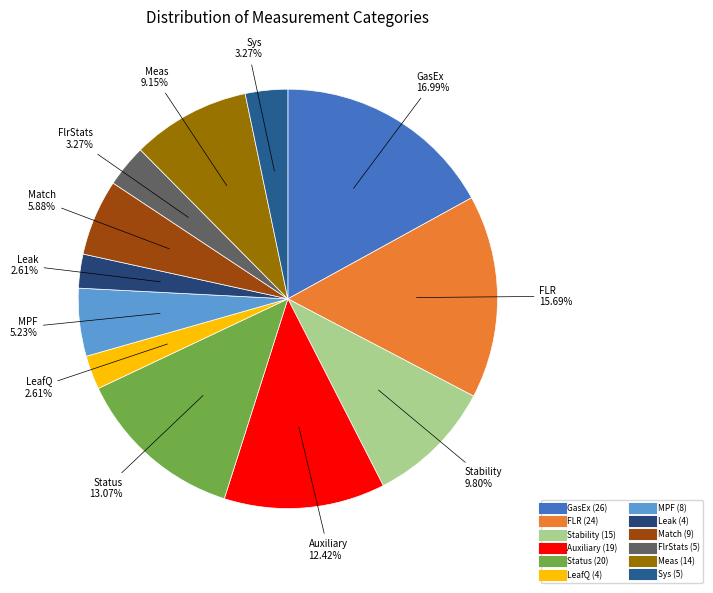

What is the largest slice in the pie chart?

GasEx